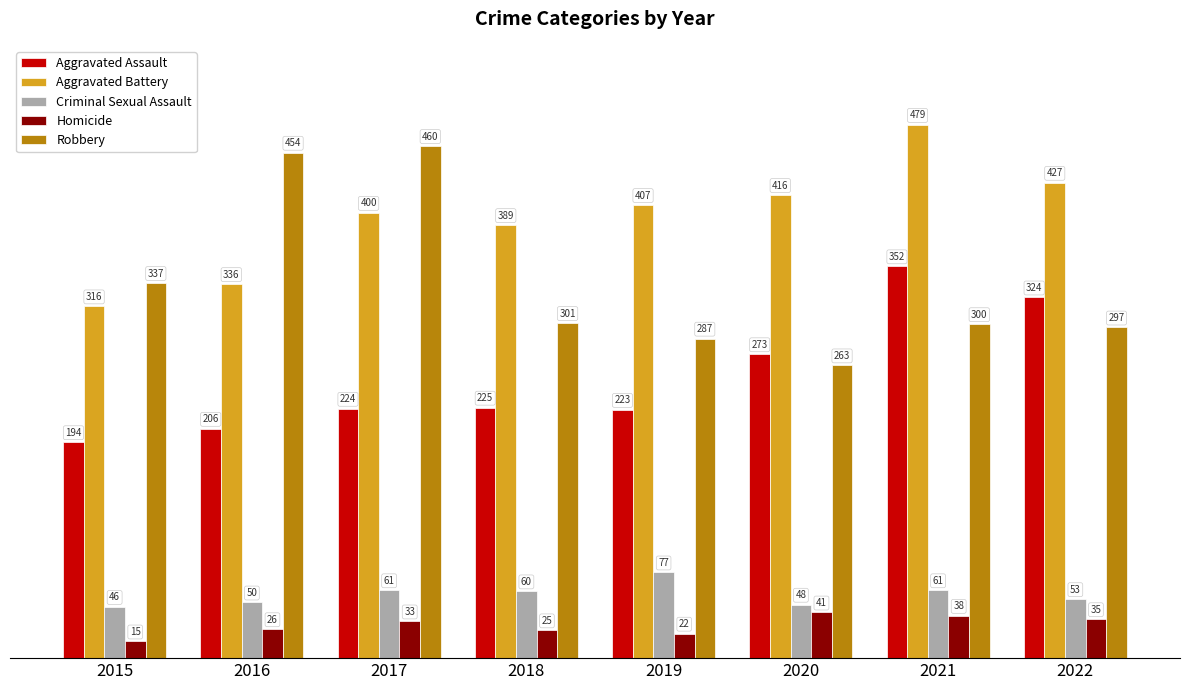

The value of Aggravated Battery at 2020 is 416. True or false?

True